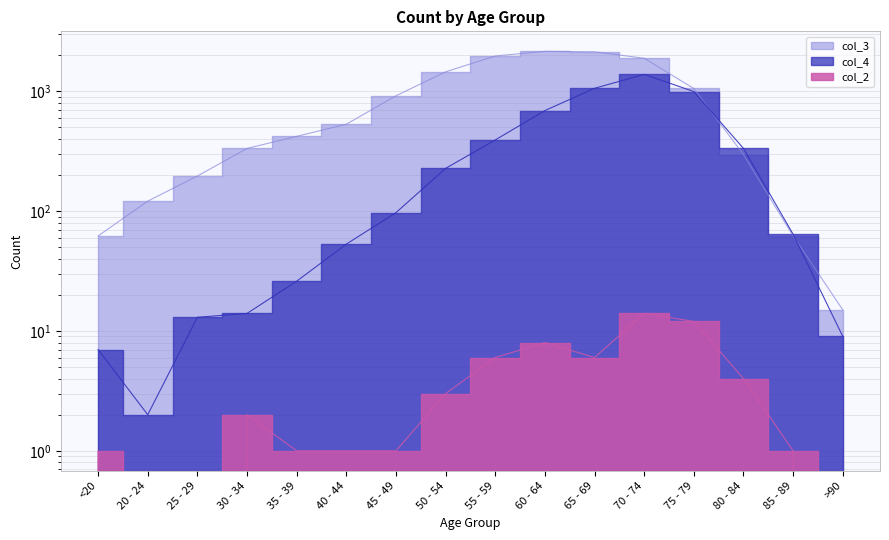

Does the chart display data point markers on the line(s)?

No